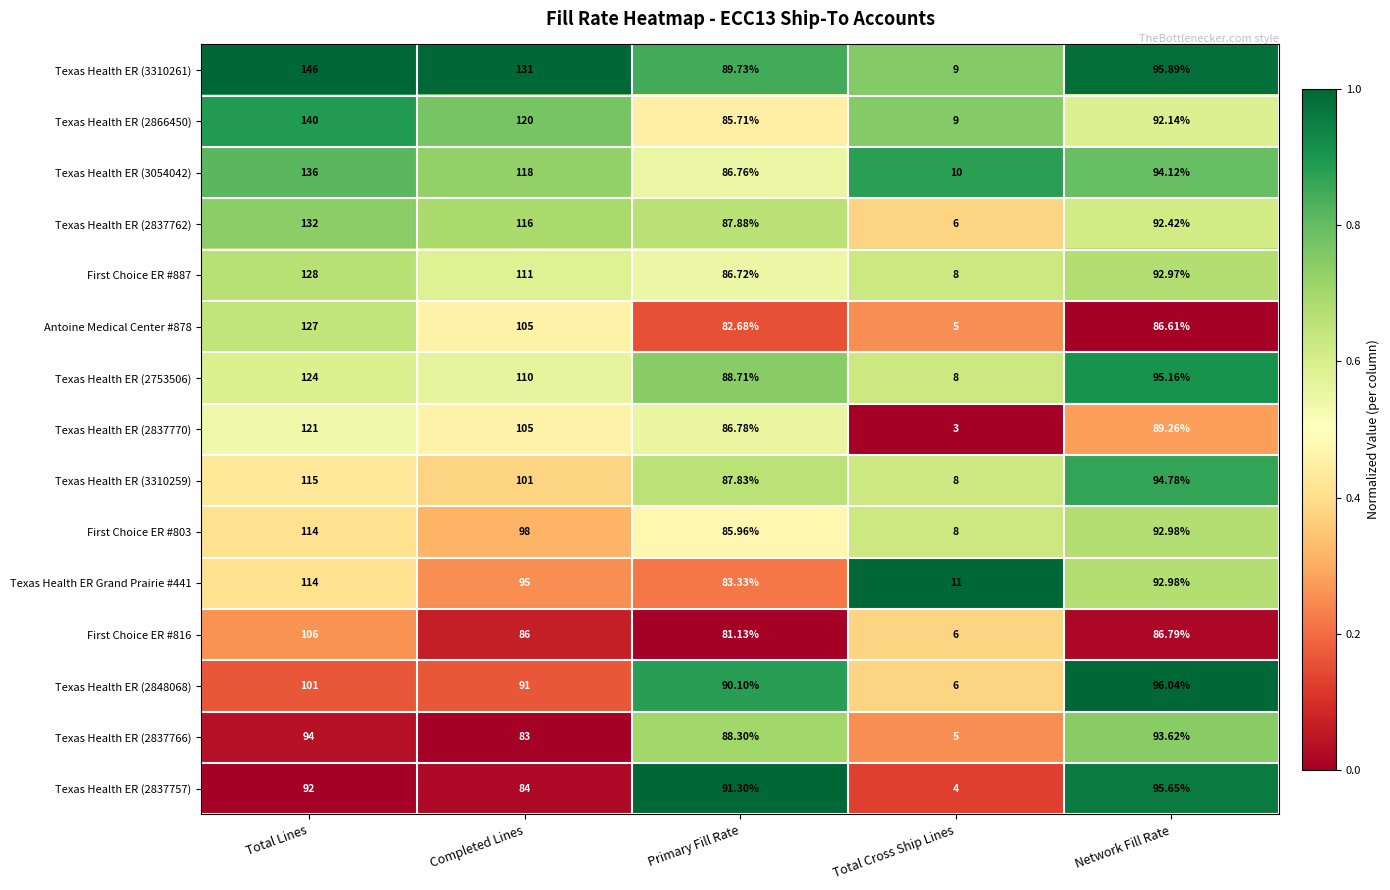

Where is Texas Health ER (2837757) nearest to the value 49?

Completed Lines